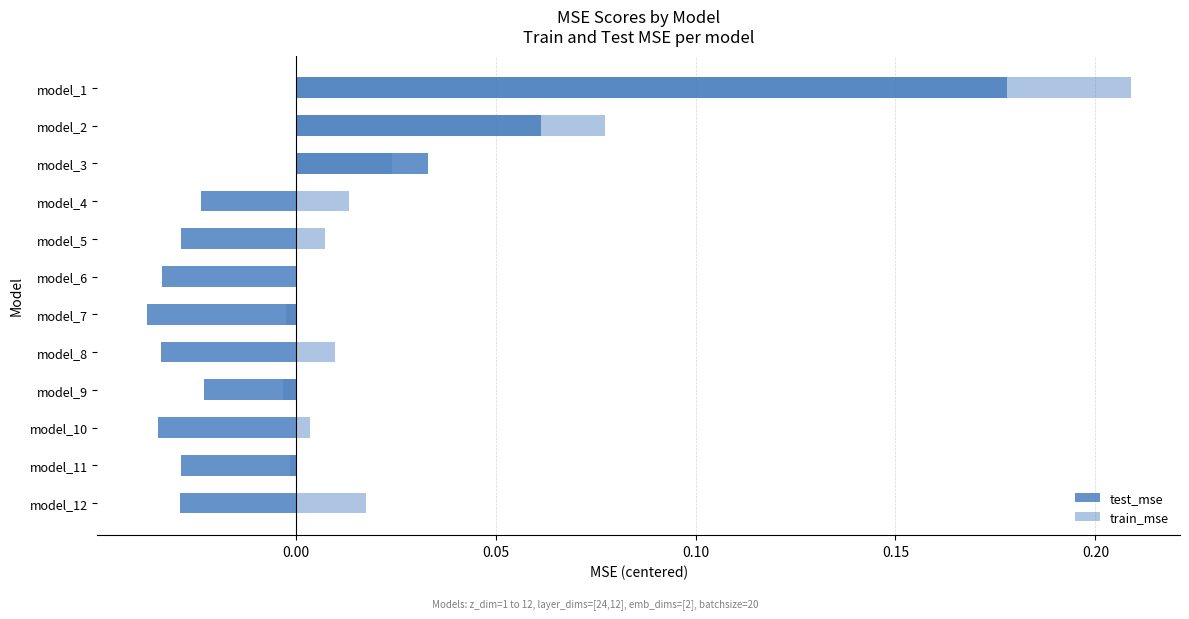

Which series has the widest spread of values?

test_mse